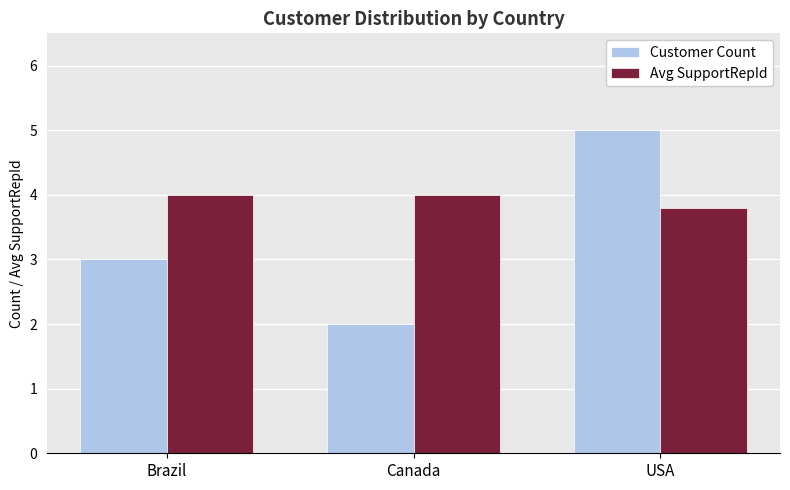

What are all the series names shown in the legend?

Customer Count, Avg SupportRepId